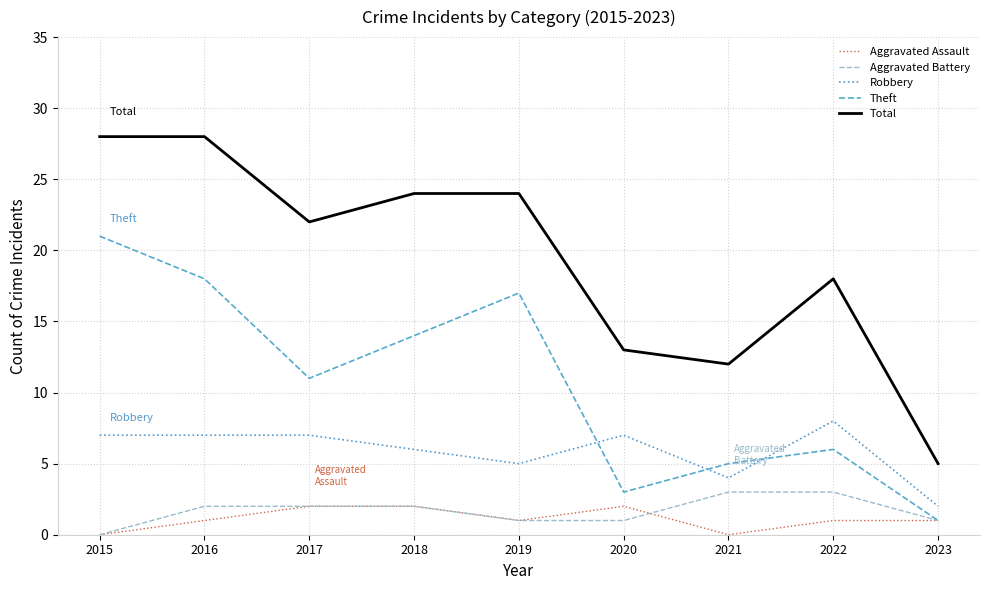

Which series has the widest spread of values?

Total